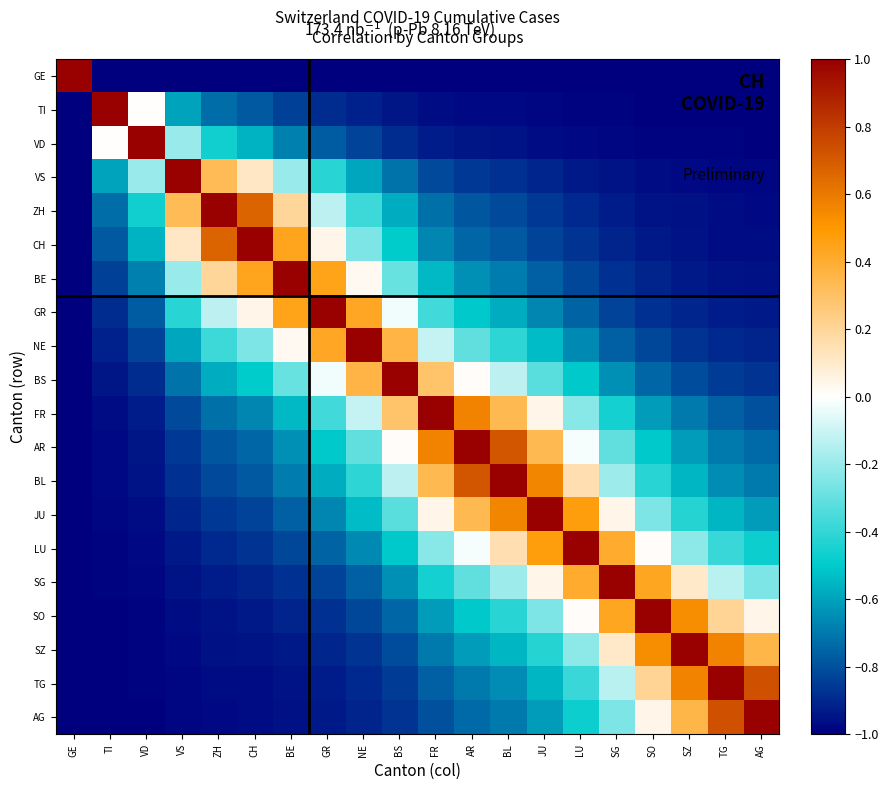

Reading left to right, list all the values displayed in this chart.

GE: GE=1.0	TI=-1.0	VD=-1.0	VS=-1.0	ZH=-1.0	CH=-1.0	BE=-1.0	GR=-1.0	NE=-1.0	BS=-1.0	FR=-1.0	AR=-1.0	BL=-1.0	JU=-1.0	LU=-1.0	SG=-1.0	SO=-1.0	SZ=-1.0	TG=-1.0	AG=-1.0
TI: GE=-1.0	TI=1.0	VD=0.0	VS=-0.6	ZH=-0.7	CH=-0.8	BE=-0.8	GR=-0.9	NE=-0.9	BS=-0.9	FR=-1.0	AR=-1.0	BL=-1.0	JU=-1.0	LU=-1.0	SG=-1.0	SO=-1.0	SZ=-1.0	TG=-1.0	AG=-1.0
VD: GE=-1.0	TI=0.0	VD=1.0	VS=-0.2	ZH=-0.5	CH=-0.6	BE=-0.7	GR=-0.8	NE=-0.8	BS=-0.9	FR=-0.9	AR=-0.9	BL=-1.0	JU=-1.0	LU=-1.0	SG=-1.0	SO=-1.0	SZ=-1.0	TG=-1.0	AG=-1.0
VS: GE=-1.0	TI=-0.6	VD=-0.2	VS=1.0	ZH=0.3	CH=0.1	BE=-0.2	GR=-0.4	NE=-0.6	BS=-0.7	FR=-0.8	AR=-0.9	BL=-0.9	JU=-0.9	LU=-0.9	SG=-1.0	SO=-1.0	SZ=-1.0	TG=-1.0	AG=-1.0
ZH: GE=-1.0	TI=-0.7	VD=-0.5	VS=0.3	ZH=1.0	CH=0.7	BE=0.2	GR=-0.1	NE=-0.4	BS=-0.6	FR=-0.7	AR=-0.8	BL=-0.8	JU=-0.9	LU=-0.9	SG=-0.9	SO=-0.9	SZ=-1.0	TG=-1.0	AG=-1.0
CH: GE=-1.0	TI=-0.8	VD=-0.6	VS=0.1	ZH=0.7	CH=1.0	BE=0.4	GR=0.0	NE=-0.3	BS=-0.5	FR=-0.7	AR=-0.7	BL=-0.8	JU=-0.8	LU=-0.9	SG=-0.9	SO=-0.9	SZ=-1.0	TG=-1.0	AG=-1.0
BE: GE=-1.0	TI=-0.8	VD=-0.7	VS=-0.2	ZH=0.2	CH=0.4	BE=1.0	GR=0.4	NE=0.0	BS=-0.3	FR=-0.5	AR=-0.6	BL=-0.7	JU=-0.8	LU=-0.8	SG=-0.9	SO=-0.9	SZ=-0.9	TG=-0.9	AG=-1.0
GR: GE=-1.0	TI=-0.9	VD=-0.8	VS=-0.4	ZH=-0.1	CH=0.0	BE=0.4	GR=1.0	NE=0.4	BS=-0.0	FR=-0.4	AR=-0.5	BL=-0.6	JU=-0.7	LU=-0.8	SG=-0.8	SO=-0.9	SZ=-0.9	TG=-0.9	AG=-0.9
NE: GE=-1.0	TI=-0.9	VD=-0.8	VS=-0.6	ZH=-0.4	CH=-0.3	BE=0.0	GR=0.4	NE=1.0	BS=0.4	FR=-0.1	AR=-0.3	BL=-0.4	JU=-0.5	LU=-0.7	SG=-0.8	SO=-0.8	SZ=-0.9	TG=-0.9	AG=-0.9
BS: GE=-1.0	TI=-0.9	VD=-0.9	VS=-0.7	ZH=-0.6	CH=-0.5	BE=-0.3	GR=-0.0	NE=0.4	BS=1.0	FR=0.3	AR=0.0	BL=-0.1	JU=-0.3	LU=-0.5	SG=-0.6	SO=-0.7	SZ=-0.8	TG=-0.8	AG=-0.9
FR: GE=-1.0	TI=-1.0	VD=-0.9	VS=-0.8	ZH=-0.7	CH=-0.7	BE=-0.5	GR=-0.4	NE=-0.1	BS=0.3	FR=1.0	AR=0.6	BL=0.3	JU=0.0	LU=-0.2	SG=-0.5	SO=-0.6	SZ=-0.7	TG=-0.8	AG=-0.8
AR: GE=-1.0	TI=-1.0	VD=-0.9	VS=-0.9	ZH=-0.8	CH=-0.7	BE=-0.6	GR=-0.5	NE=-0.3	BS=0.0	FR=0.6	AR=1.0	BL=0.7	JU=0.3	LU=-0.0	SG=-0.3	SO=-0.5	SZ=-0.6	TG=-0.7	AG=-0.7
BL: GE=-1.0	TI=-1.0	VD=-1.0	VS=-0.9	ZH=-0.8	CH=-0.8	BE=-0.7	GR=-0.6	NE=-0.4	BS=-0.1	FR=0.3	AR=0.7	BL=1.0	JU=0.6	LU=0.1	SG=-0.2	SO=-0.4	SZ=-0.6	TG=-0.6	AG=-0.7
JU: GE=-1.0	TI=-1.0	VD=-1.0	VS=-0.9	ZH=-0.9	CH=-0.8	BE=-0.8	GR=-0.7	NE=-0.5	BS=-0.3	FR=0.0	AR=0.3	BL=0.6	JU=1.0	LU=0.5	SG=0.0	SO=-0.3	SZ=-0.4	TG=-0.6	AG=-0.6
LU: GE=-1.0	TI=-1.0	VD=-1.0	VS=-0.9	ZH=-0.9	CH=-0.9	BE=-0.8	GR=-0.8	NE=-0.7	BS=-0.5	FR=-0.2	AR=-0.0	BL=0.1	JU=0.5	LU=1.0	SG=0.4	SO=0.0	SZ=-0.2	TG=-0.4	AG=-0.5
SG: GE=-1.0	TI=-1.0	VD=-1.0	VS=-1.0	ZH=-0.9	CH=-0.9	BE=-0.9	GR=-0.8	NE=-0.8	BS=-0.6	FR=-0.5	AR=-0.3	BL=-0.2	JU=0.0	LU=0.4	SG=1.0	SO=0.4	SZ=0.1	TG=-0.1	AG=-0.3
SO: GE=-1.0	TI=-1.0	VD=-1.0	VS=-1.0	ZH=-0.9	CH=-0.9	BE=-0.9	GR=-0.9	NE=-0.8	BS=-0.7	FR=-0.6	AR=-0.5	BL=-0.4	JU=-0.3	LU=0.0	SG=0.4	SO=1.0	SZ=0.5	TG=0.2	AG=0.0
SZ: GE=-1.0	TI=-1.0	VD=-1.0	VS=-1.0	ZH=-1.0	CH=-1.0	BE=-0.9	GR=-0.9	NE=-0.9	BS=-0.8	FR=-0.7	AR=-0.6	BL=-0.6	JU=-0.4	LU=-0.2	SG=0.1	SO=0.5	SZ=1.0	TG=0.6	AG=0.4
TG: GE=-1.0	TI=-1.0	VD=-1.0	VS=-1.0	ZH=-1.0	CH=-1.0	BE=-0.9	GR=-0.9	NE=-0.9	BS=-0.8	FR=-0.8	AR=-0.7	BL=-0.6	JU=-0.6	LU=-0.4	SG=-0.1	SO=0.2	SZ=0.6	TG=1.0	AG=0.7
AG: GE=-1.0	TI=-1.0	VD=-1.0	VS=-1.0	ZH=-1.0	CH=-1.0	BE=-1.0	GR=-0.9	NE=-0.9	BS=-0.9	FR=-0.8	AR=-0.7	BL=-0.7	JU=-0.6	LU=-0.5	SG=-0.3	SO=0.0	SZ=0.4	TG=0.7	AG=1.0